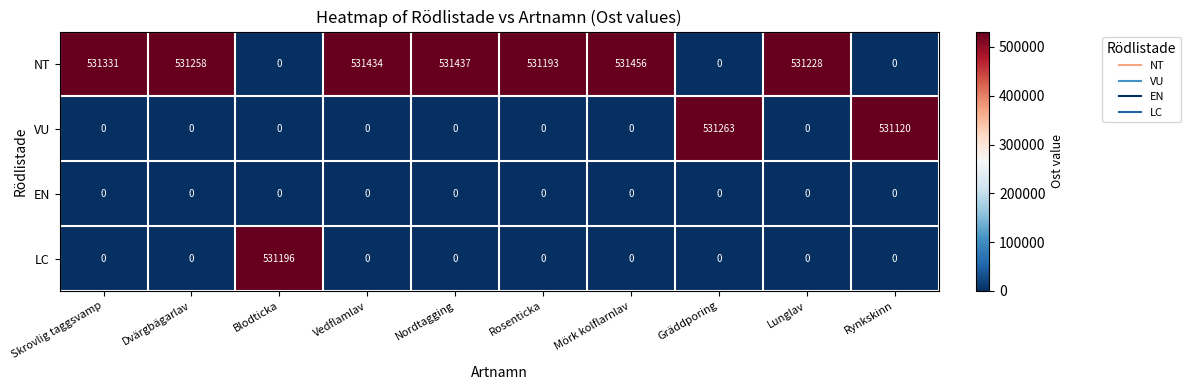

What is the maximum value shown in the chart?

531456